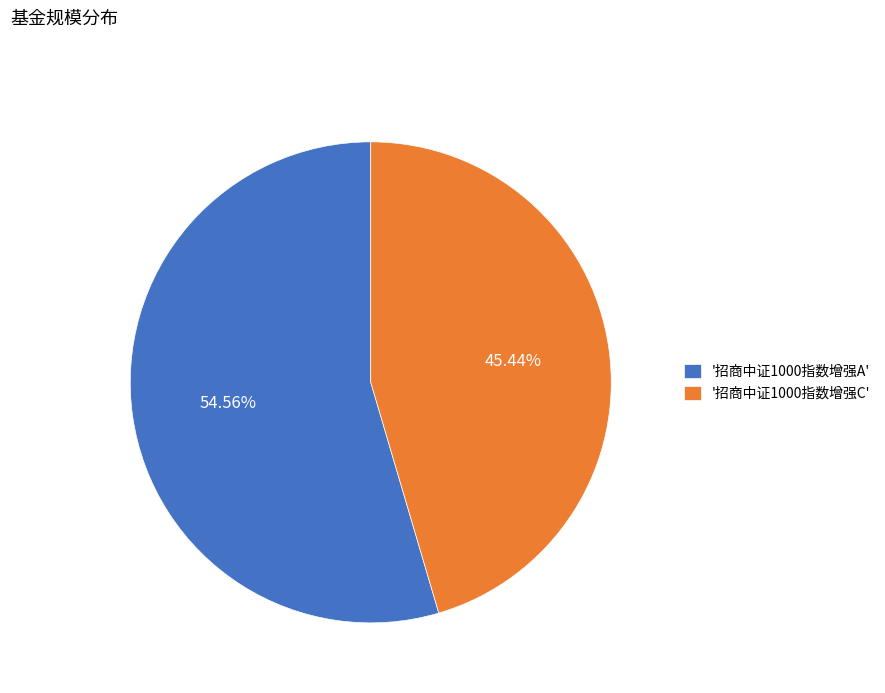

What is the smallest slice in the pie chart?

'招商中证1000指数增强C'